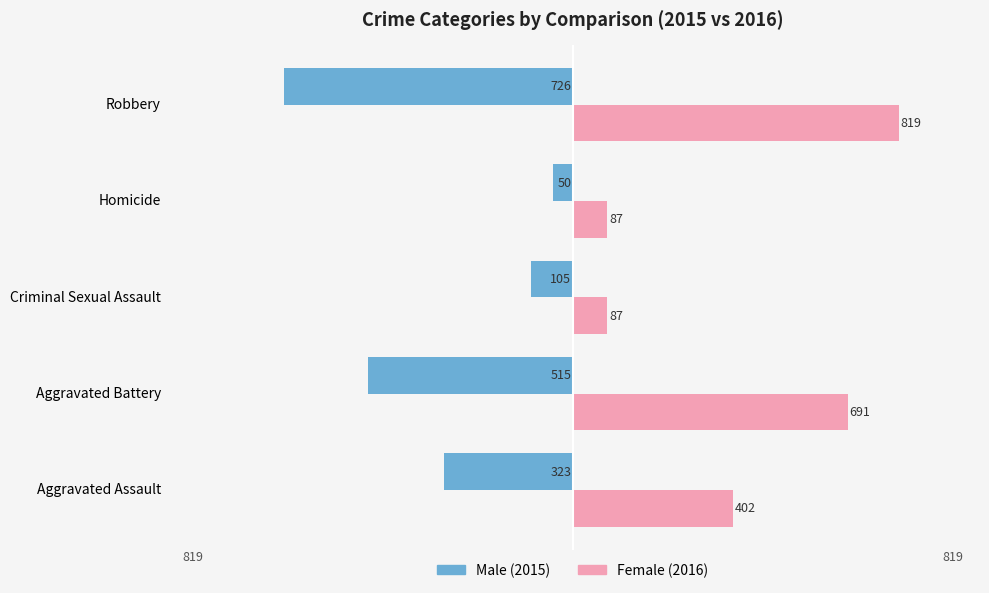

What is the spread (max minus min) of values at Robbery?

1545